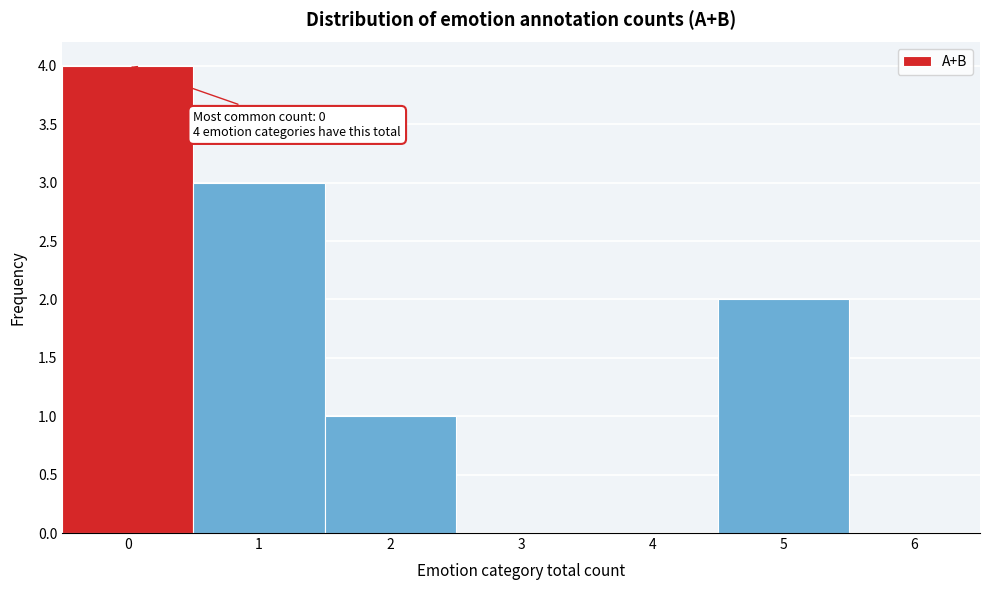

Which range on the x-axis has the tallest bar?

-0.5 to 0.5